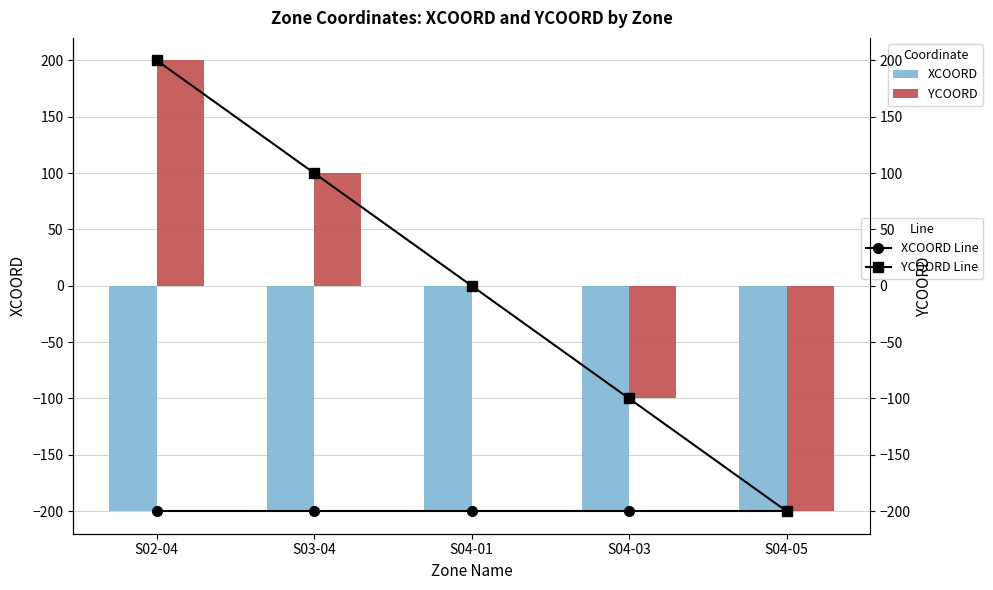

Reading left to right, what are all the values shown in this chart?

XCOORD Line: -200	-200	-200	-200	-200
YCOORD Line: 200	100	0	-100	-200
XCOORD: -200	-200	-200	-200	-200
YCOORD: 200	100	0	-100	-200